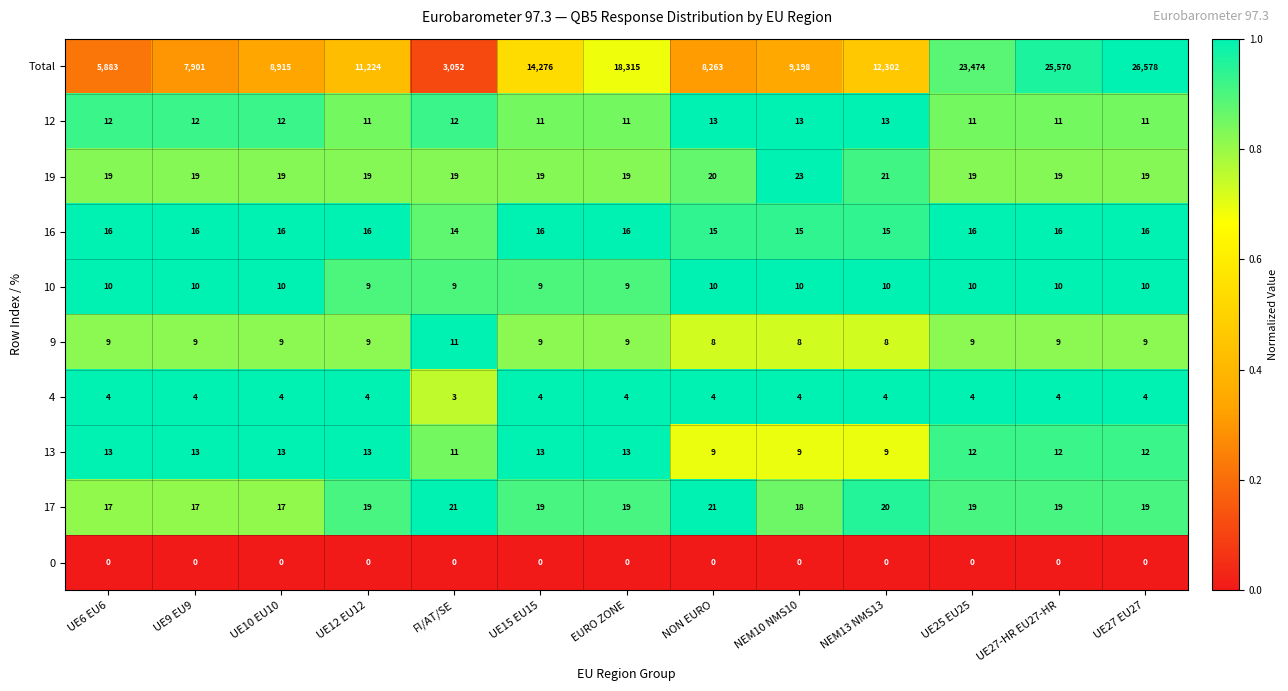

Which category has the highest value across all series?

UE27 EU27